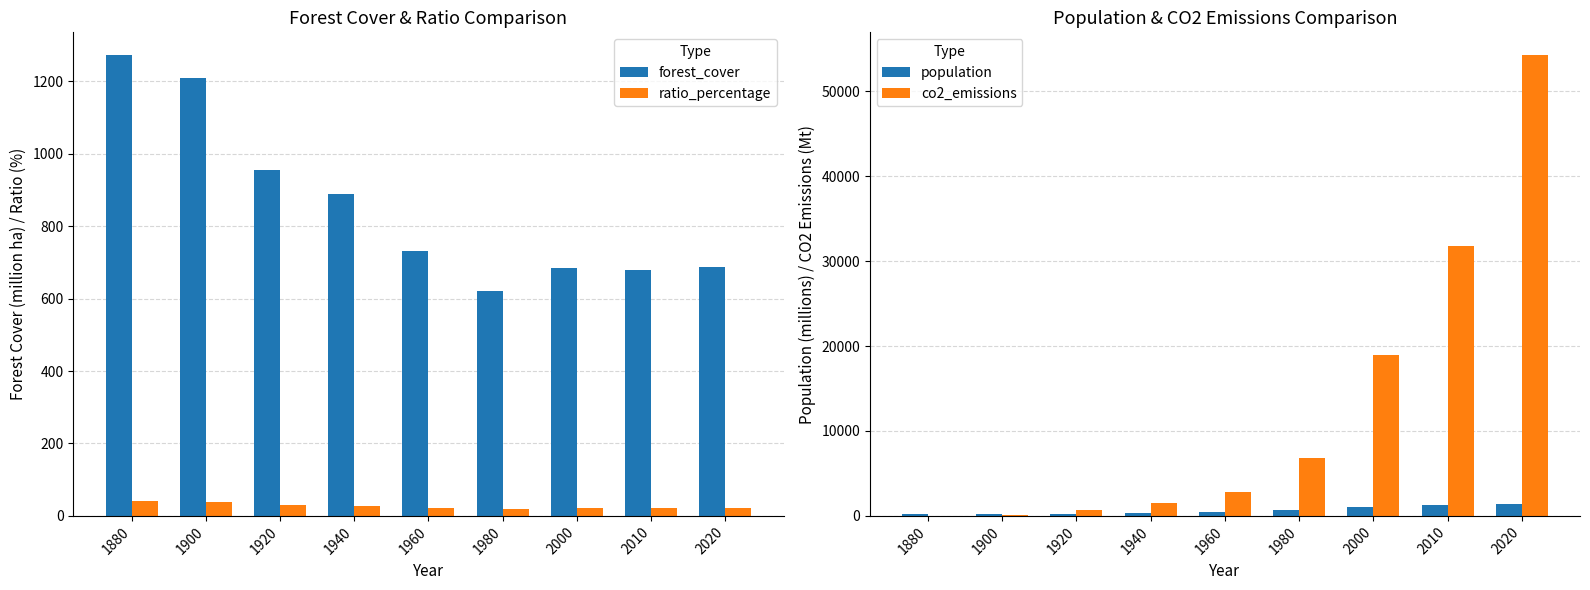

Is the value of population at 1920 greater than the value of ratio_percentage at 1960?

Yes